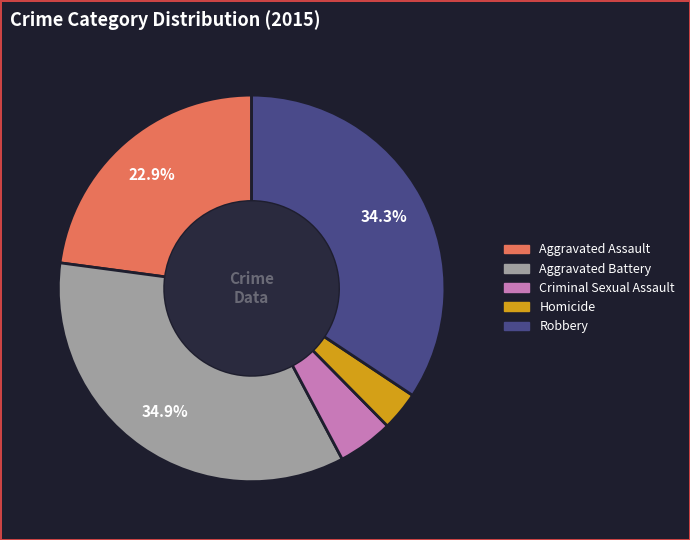

Is it true that Criminal Sexual Assault is 5% of the pie?

True